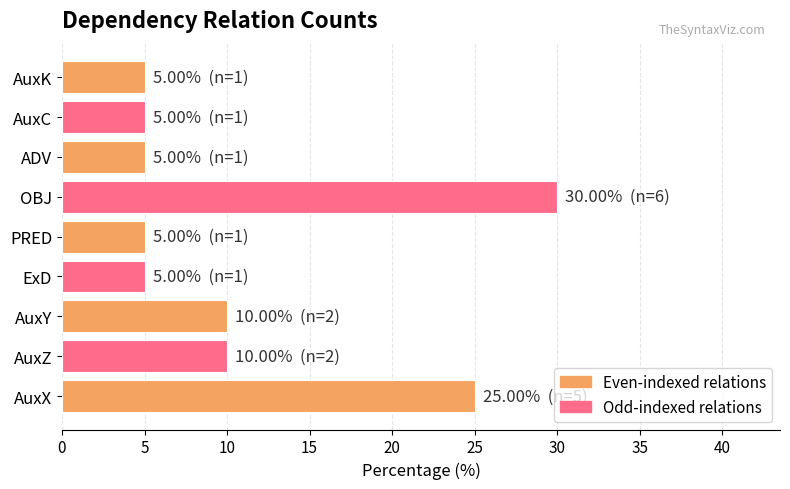

What is the minimum value shown in the chart?

5